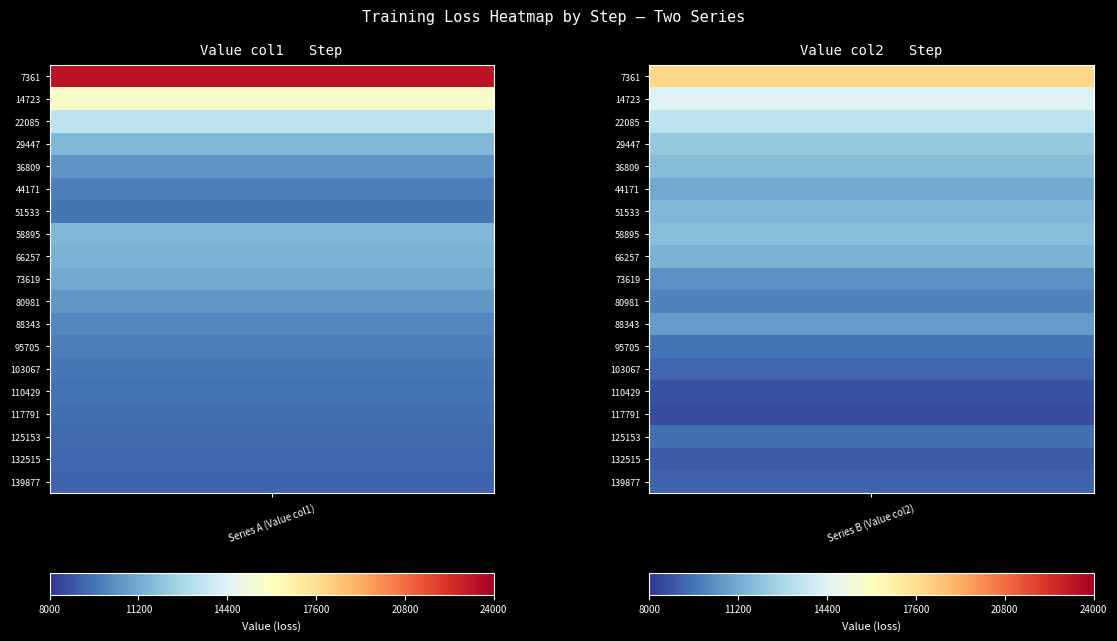

The 88343 series shows 10732.5 at 1. True or false?

True